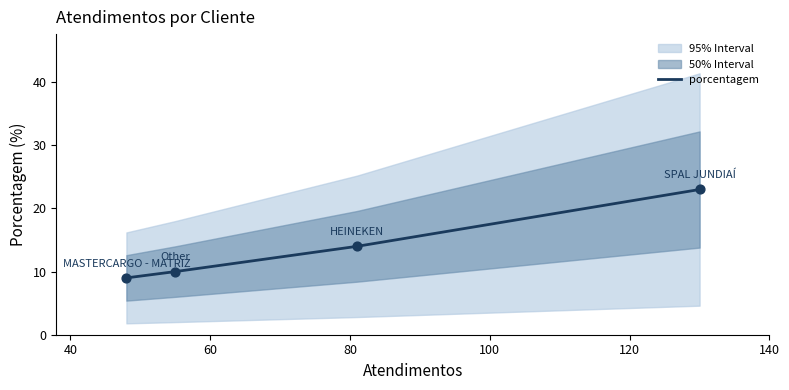

True or false: porcentagem has more than 2 points higher than both neighbors.

False